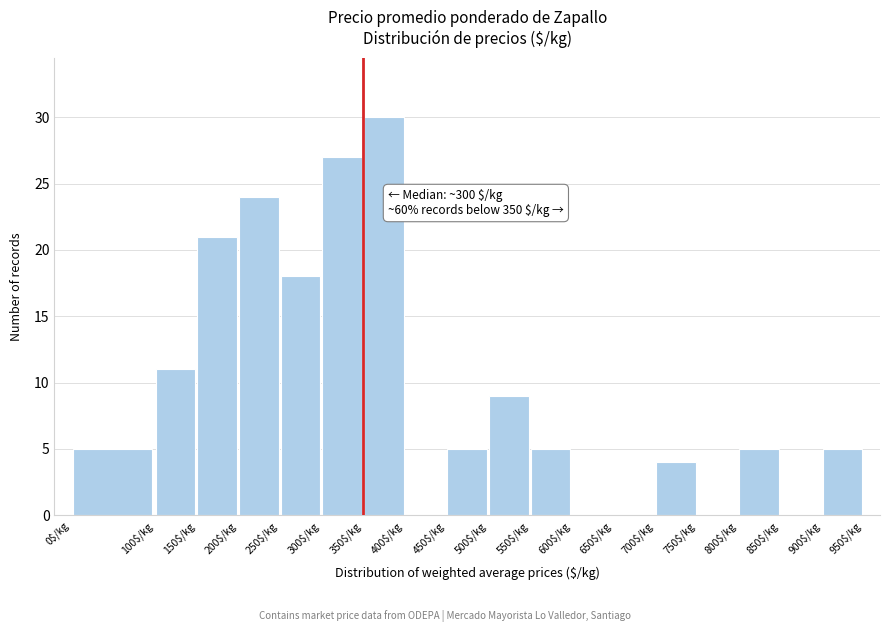

Over which range of the x-axis is the bar tallest?

350 to 400